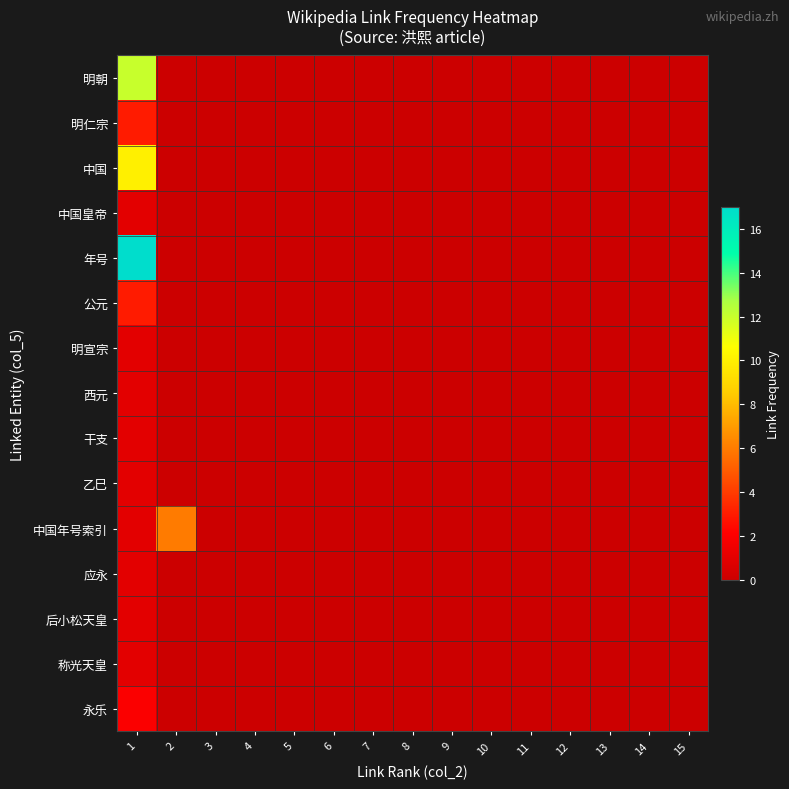

Which series has the largest range (max minus min)?

年号